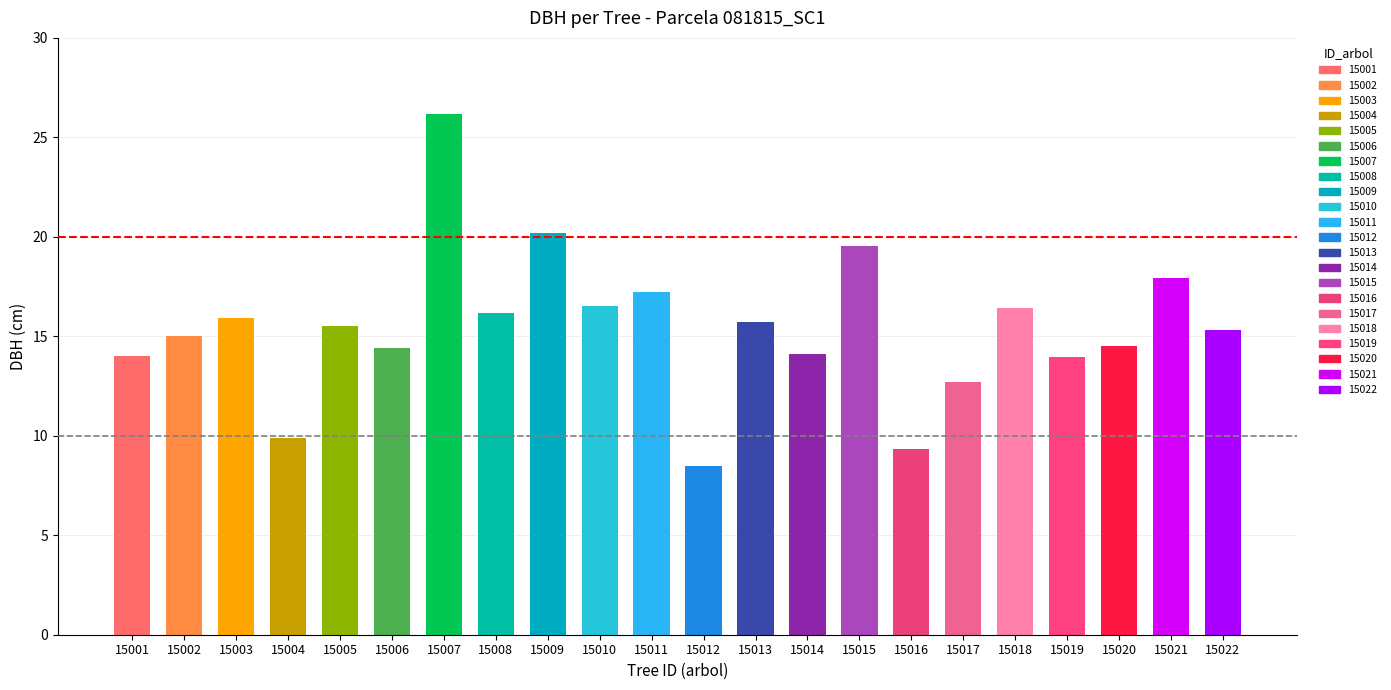

How many values are below 15?

9